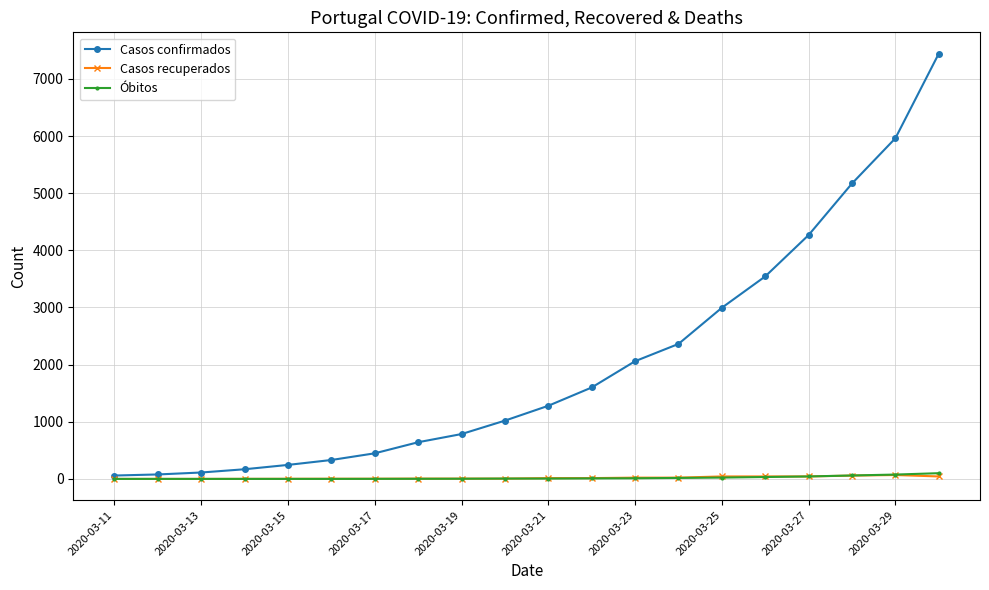

What is the greatest value displayed?

7443